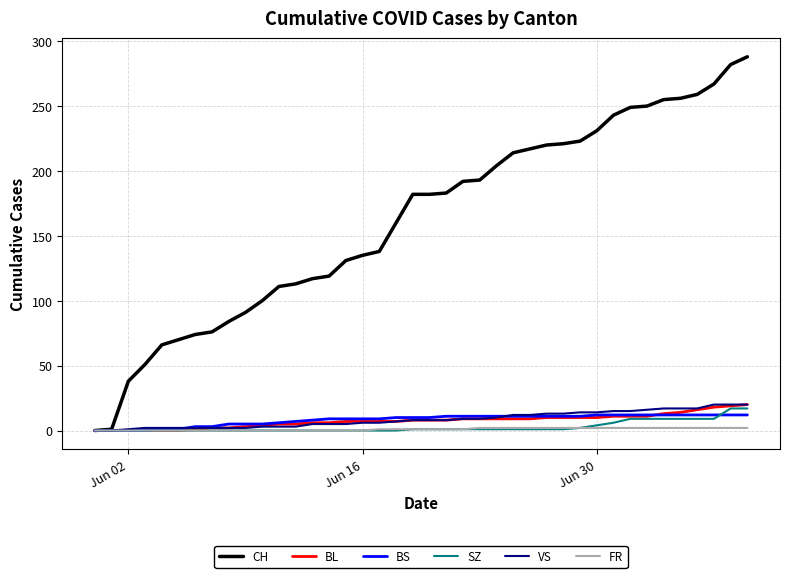

How many lines are shown in the chart?

6